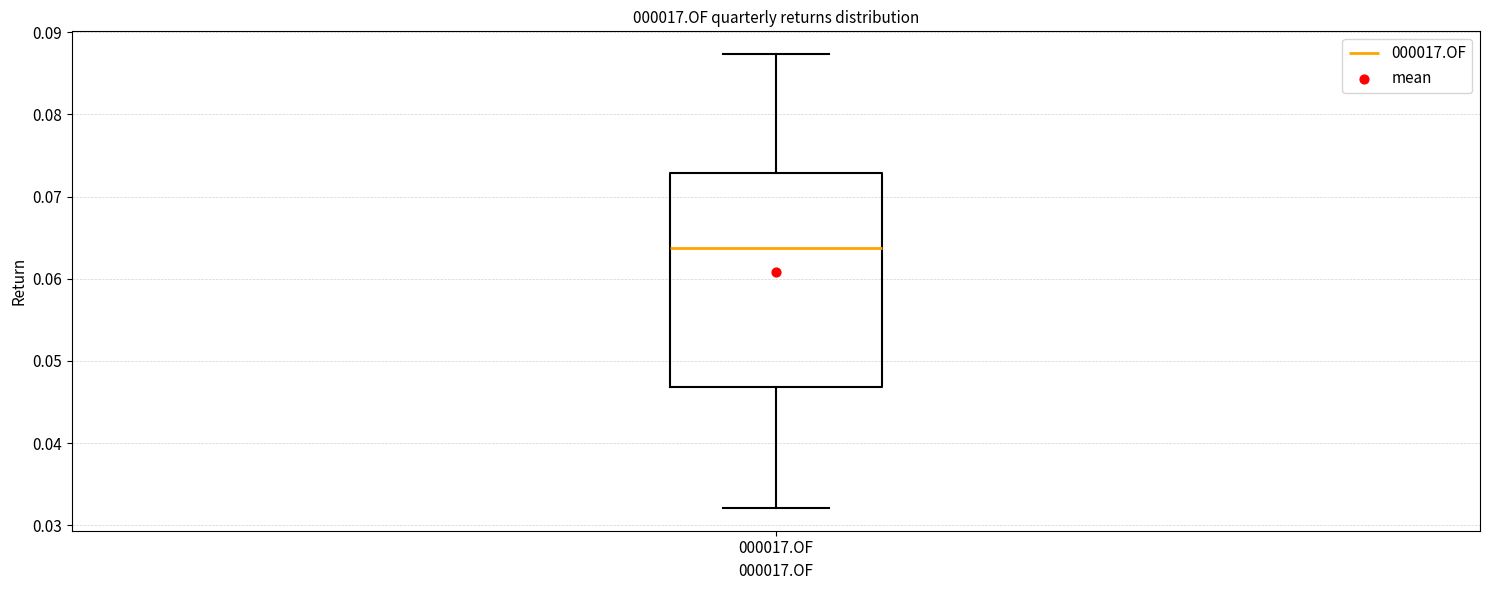

Where is the upper edge of the box for 000017.OF on the y-axis? The values are not printed on the chart, so give them approximately, as read against the axis.

0.073